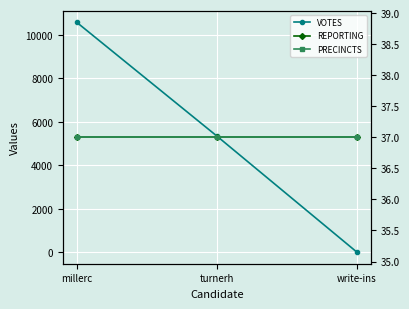

Between turnerh and write-ins, which is larger?

turnerh